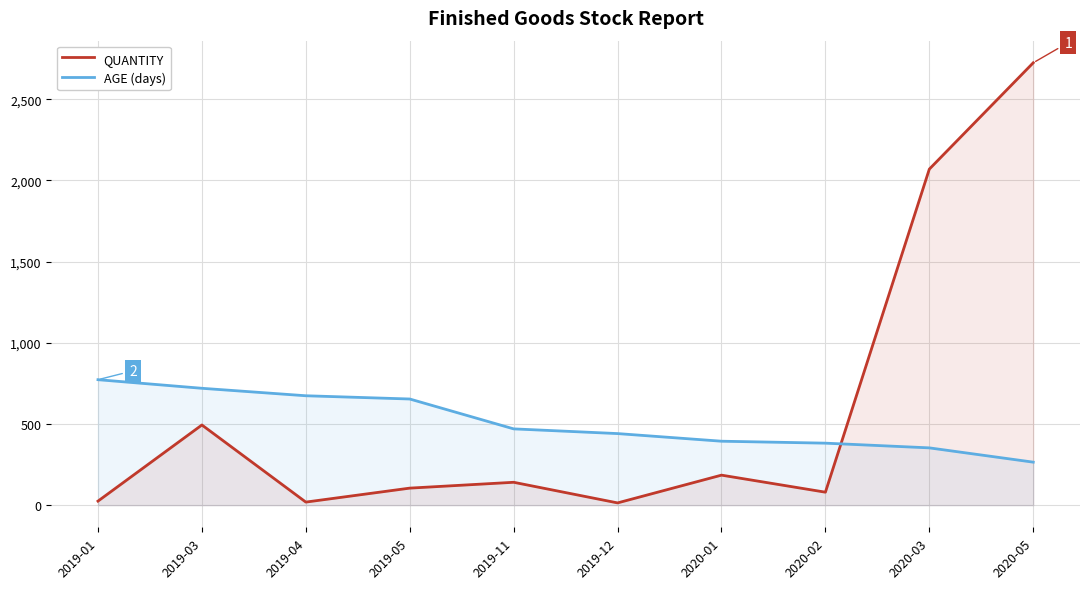

Rank the series by their maximum value, from highest to lowest.

QUANTITY, AGE (days)